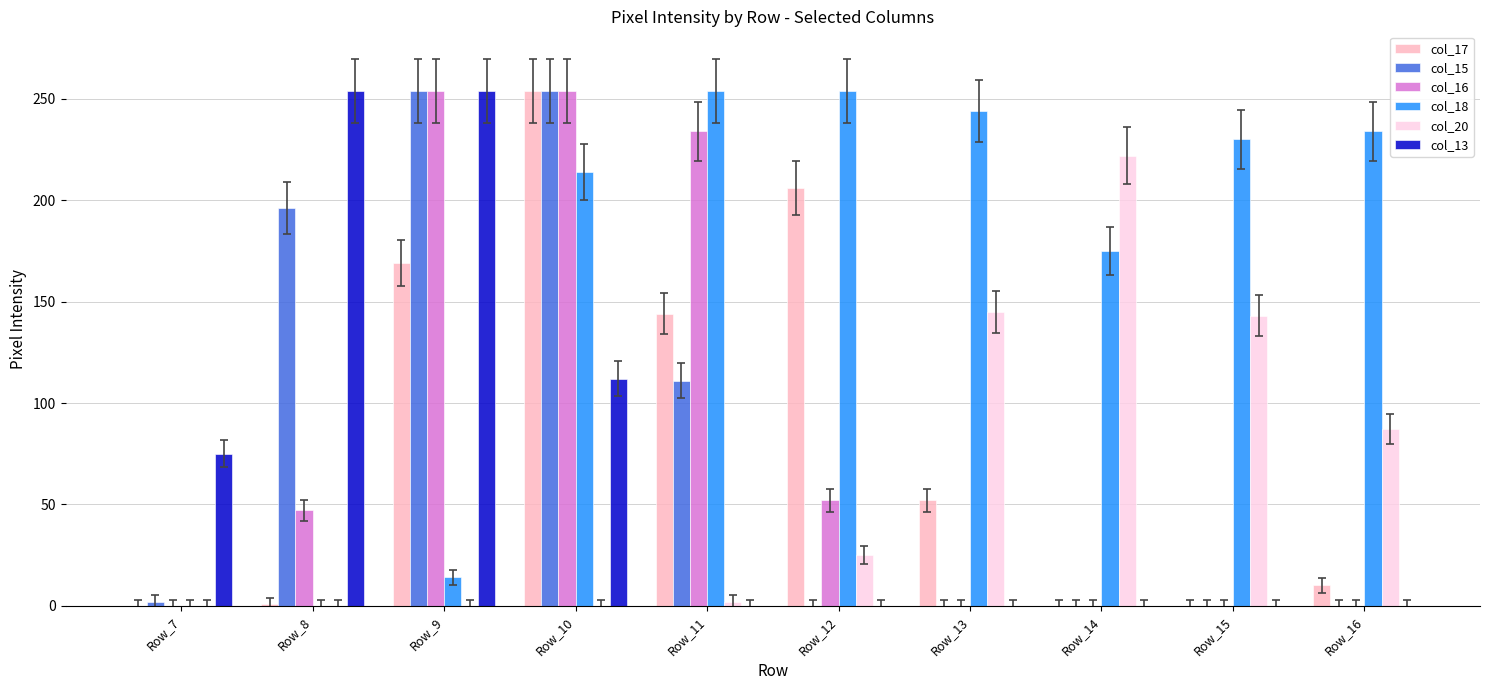

Which series changed the most between Row_9 and Row_10?

col_18